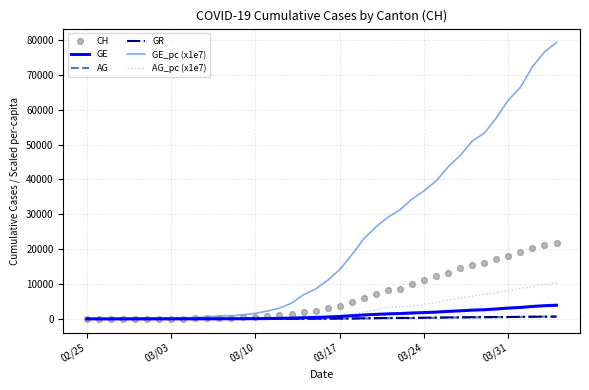

Which series has the largest total across all categories?

GE_pc (x1e7)